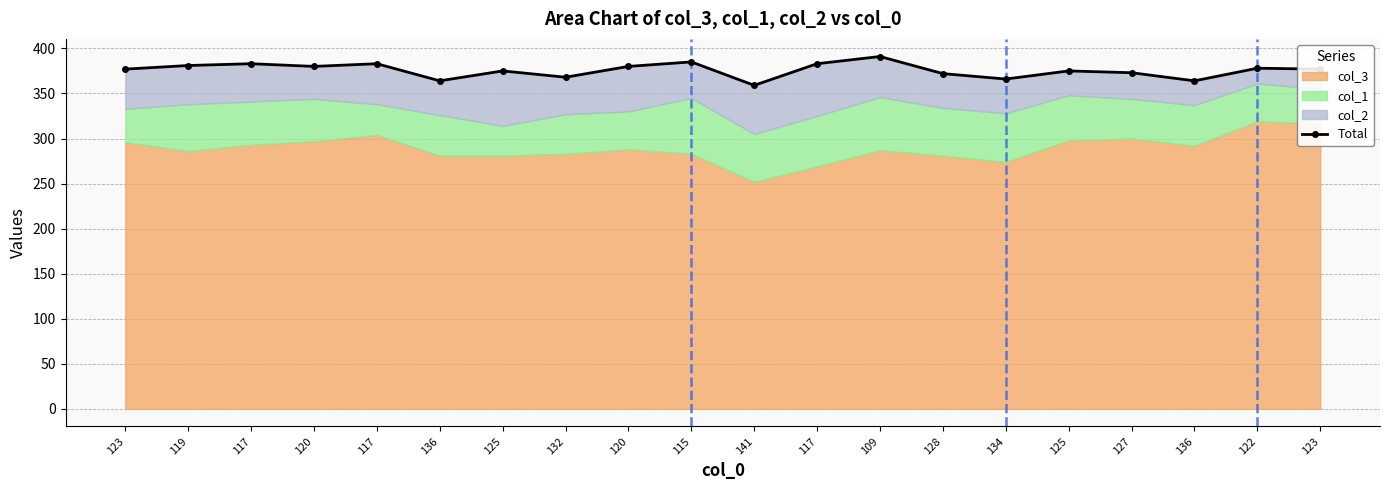

What is the difference between the values at 141 and 117?

24